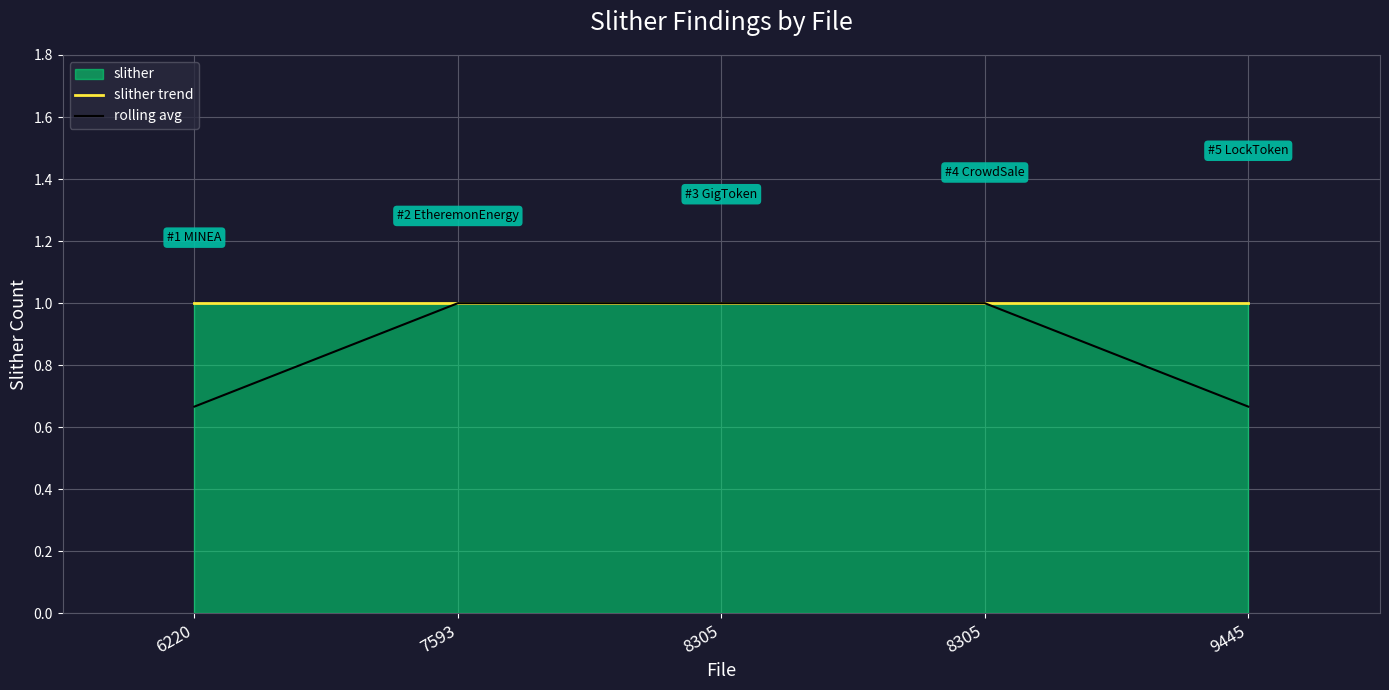

What is the difference between the rolling avg values at 6220 and 7593?

0.3